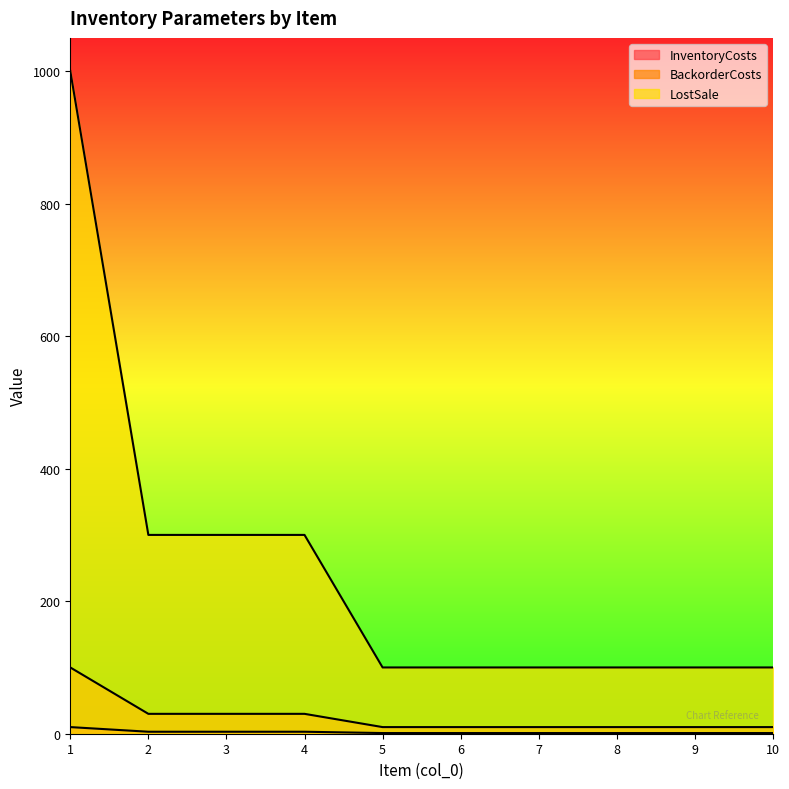

Which series has the widest spread of values?

LostSale